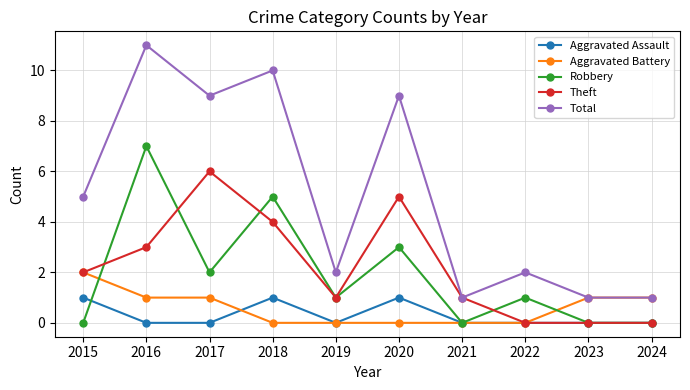

Reading left to right, extract all data points from this chart.

Aggravated Assault: 2015=1	2016=0	2017=0	2018=1	2019=0	2020=1	2021=0	2022=0	2023=0	2024=0
Aggravated Battery: 2015=2	2016=1	2017=1	2018=0	2019=0	2020=0	2021=0	2022=0	2023=1	2024=1
Robbery: 2015=0	2016=7	2017=2	2018=5	2019=1	2020=3	2021=0	2022=1	2023=0	2024=0
Theft: 2015=2	2016=3	2017=6	2018=4	2019=1	2020=5	2021=1	2022=0	2023=0	2024=0
Total: 2015=5	2016=11	2017=9	2018=10	2019=2	2020=9	2021=1	2022=2	2023=1	2024=1